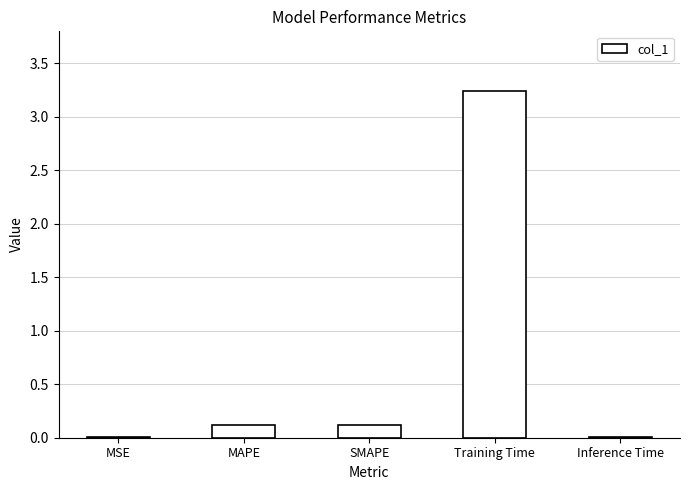

What is the difference between the values at Training Time and SMAPE?

3.1